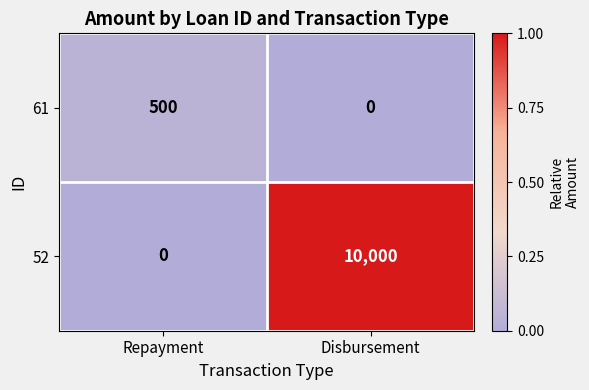

How many distinct data groups are displayed?

2